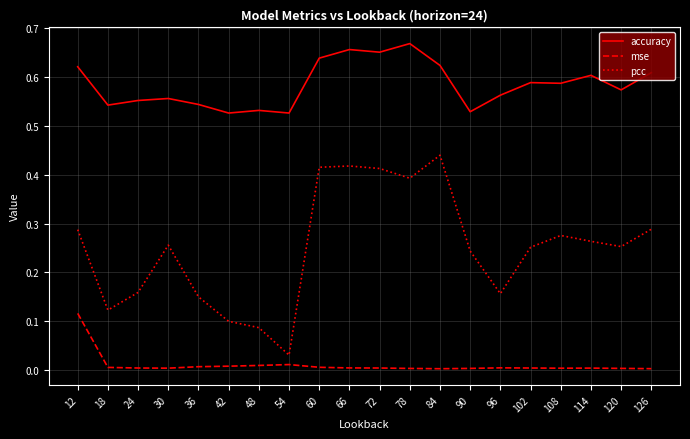

True or false: mse and pcc cross at least once.

False